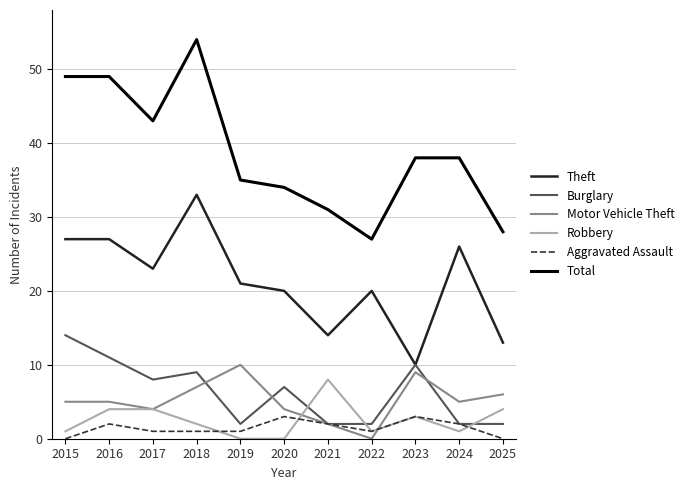

What is the sum of all Robbery values?

28